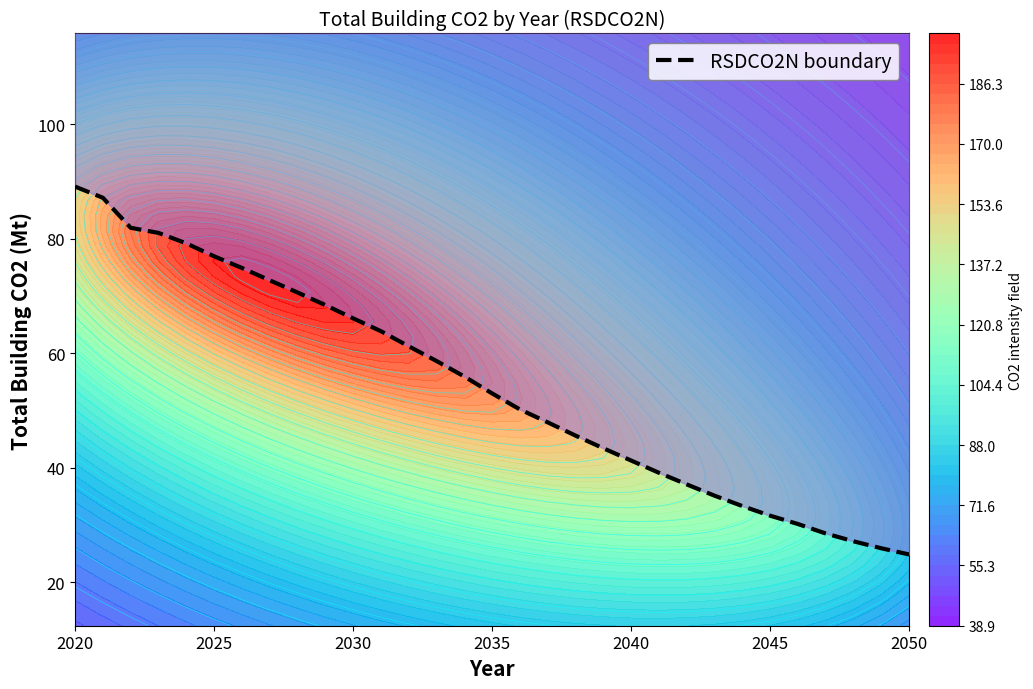

What is the minimum value shown in the chart?

24.9